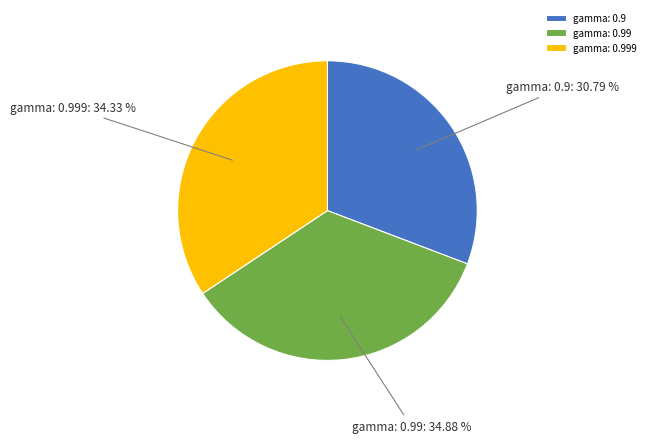

Rank the categories by value from highest to lowest.

gamma: 0.99, gamma: 0.999, gamma: 0.9